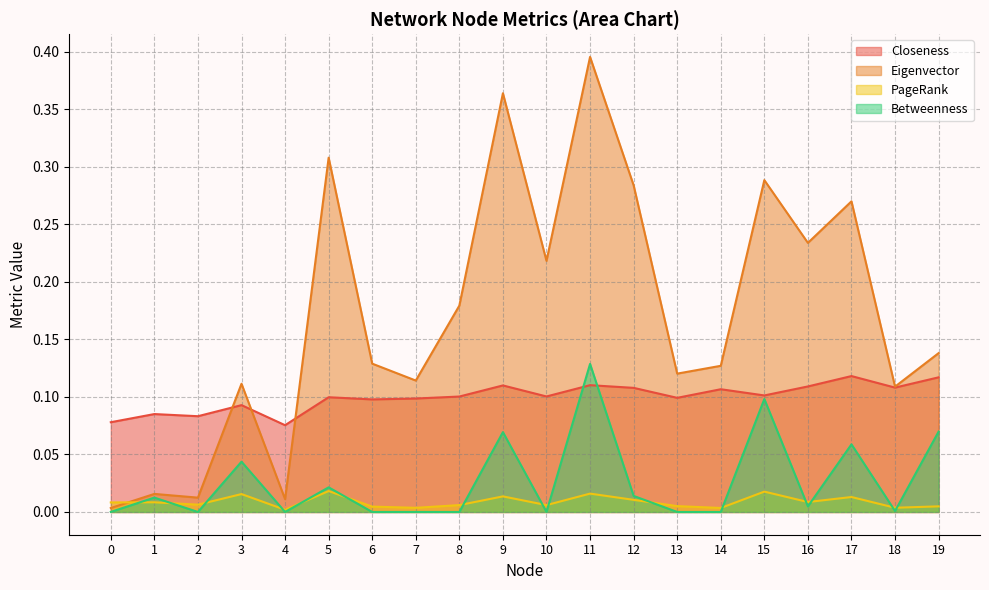

Reading right to left, extract all data points from this chart.

Closeness: 0.1	0.1	0.1	0.1	0.1	0.1	0.1	0.1	0.1	0.1	0.1	0.1	0.1	0.1	0.1	0.1	0.1	0.1	0.1	0.1
Eigenvector: 0.1	0.1	0.3	0.2	0.3	0.1	0.1	0.3	0.4	0.2	0.4	0.2	0.1	0.1	0.3	0.0	0.1	0.0	0.0	0.0
PageRank: 0.0	0.0	0.0	0.0	0.0	0.0	0.0	0.0	0.0	0.0	0.0	0.0	0.0	0.0	0.0	0.0	0.0	0.0	0.0	0.0
Betweenness: 0.1	0.0	0.1	0.0	0.1	0.0	0.0	0.0	0.1	0.0	0.1	0.0	0.0	0.0	0.0	0.0	0.0	0.0	0.0	0.0